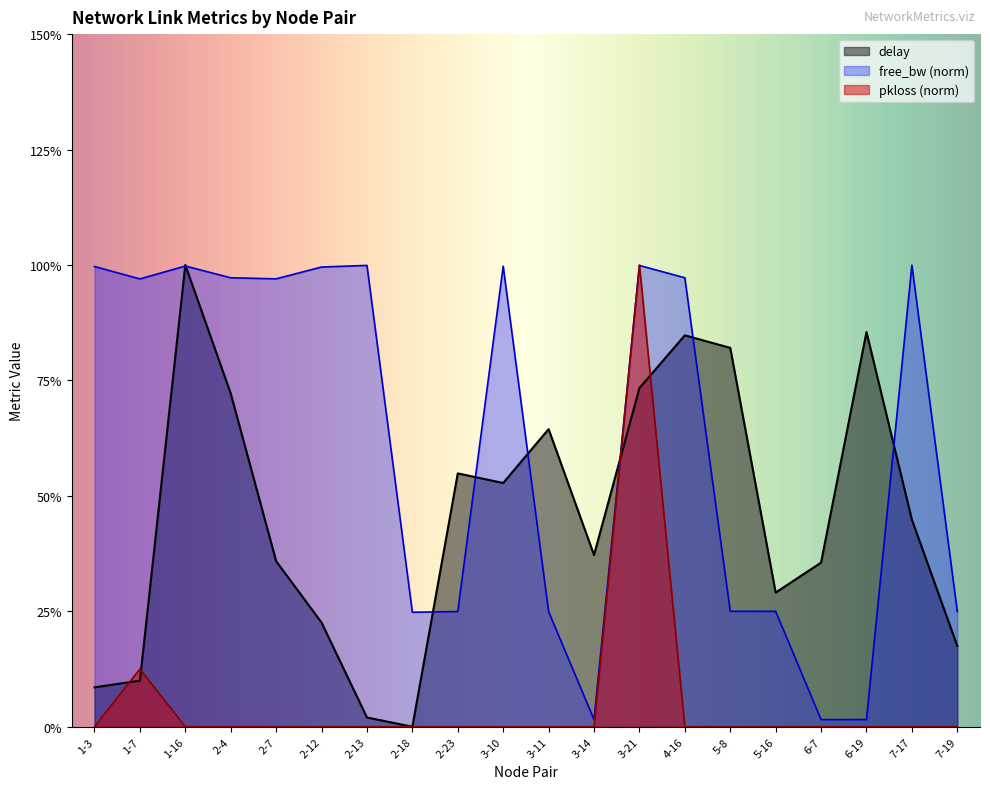

The delay series shows 0.6 at 2-7. True or false?

False